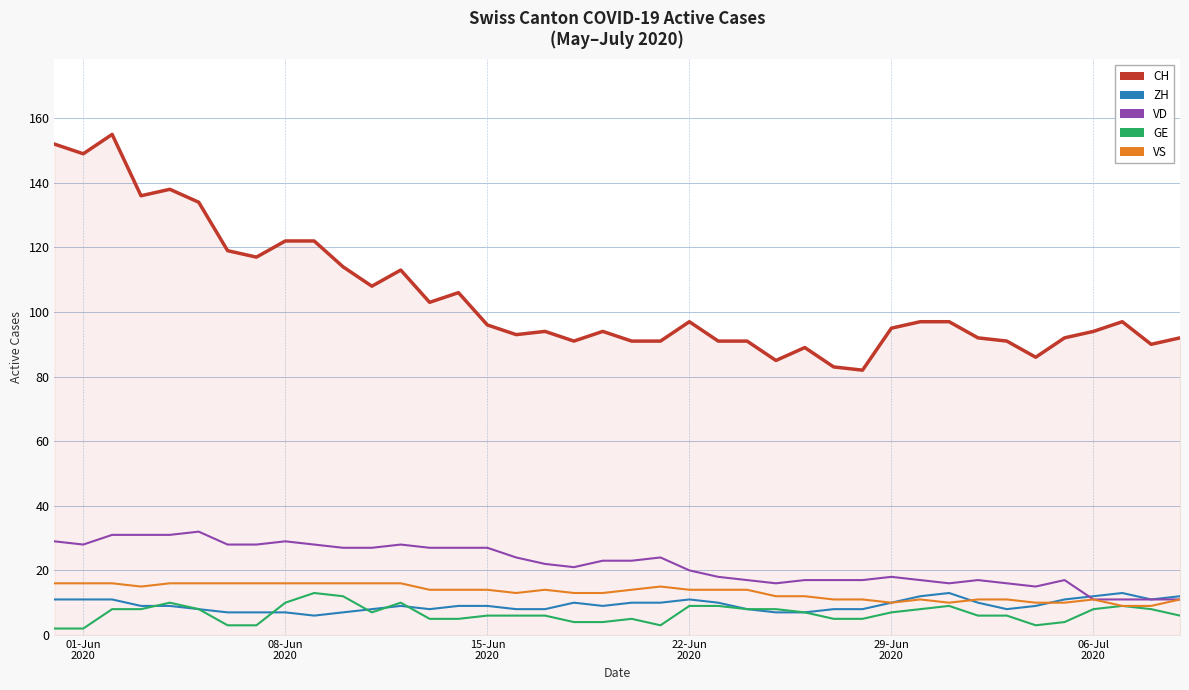

Which series has the largest total across all categories?

CH